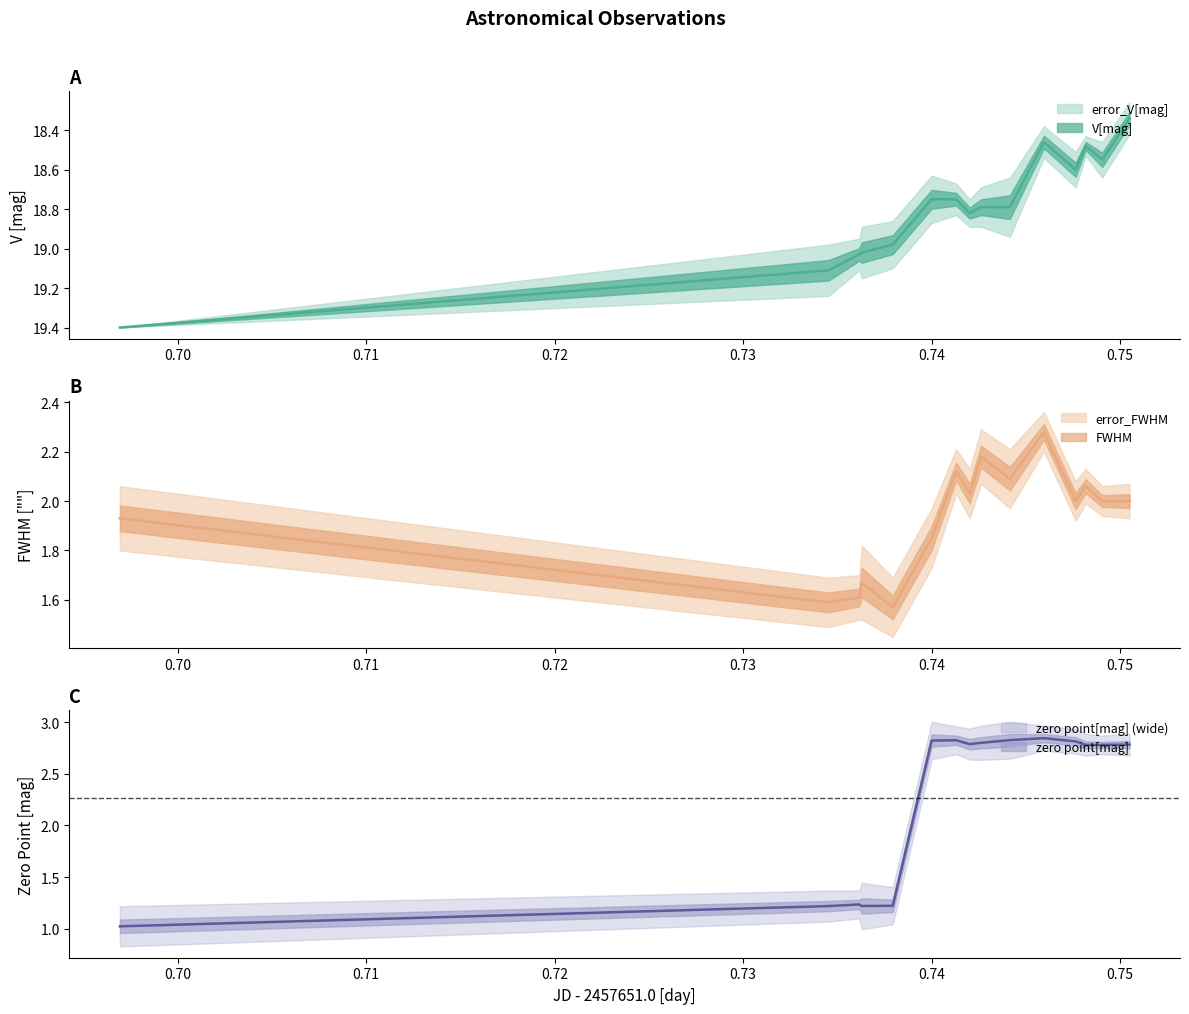

Rank the series at 1 from lowest to highest value.

error_V[mag], error_FWHM, zero point[mag], FWHM, V[mag]